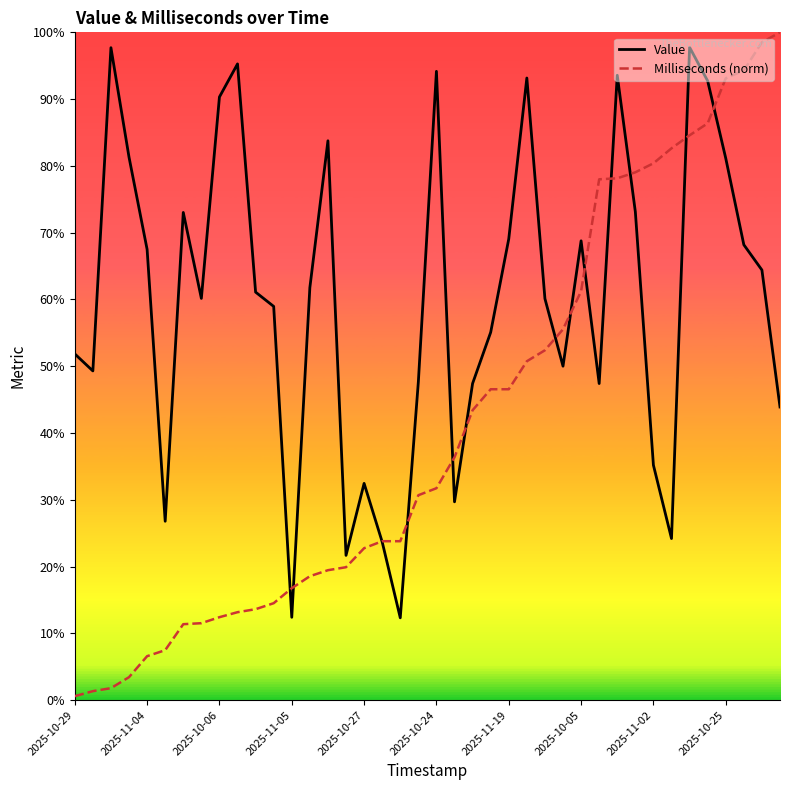

What is the minimum value for Value?

12.3